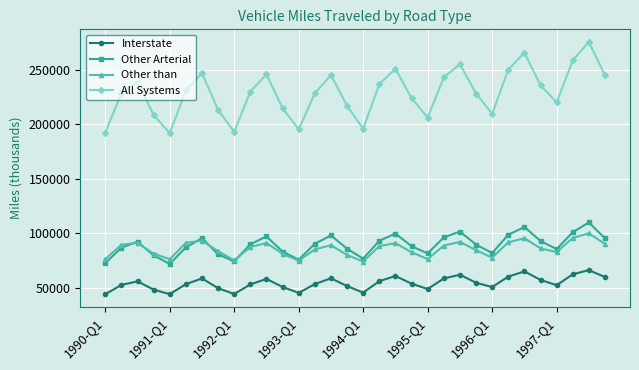

True or false: All Systems and Other than intersect in this chart.

False